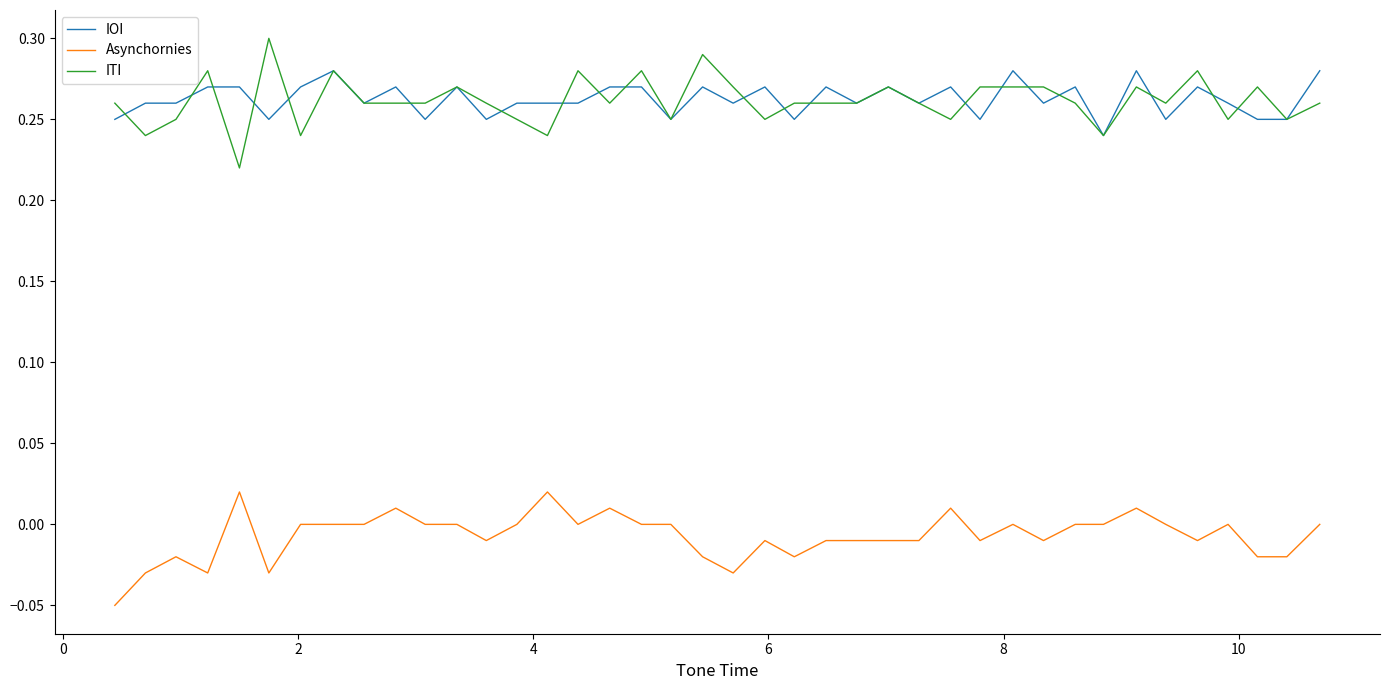

List the series in order of their peak value, highest first.

ITI, IOI, Asynchornies